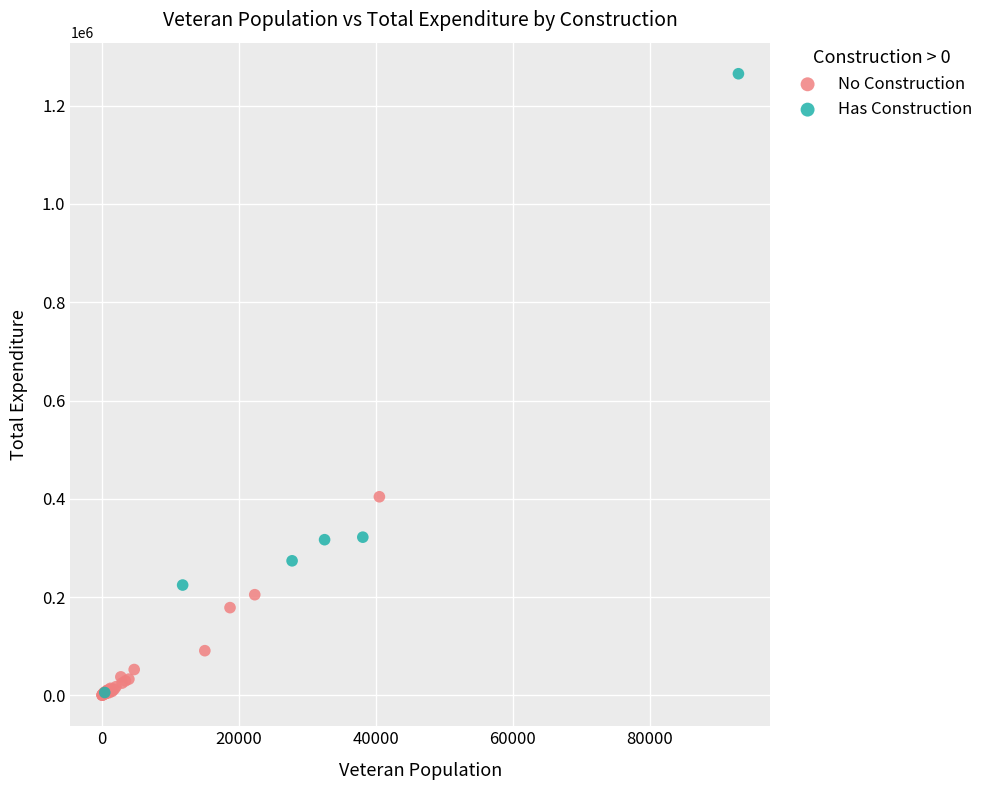

Which series contains the highest Y value?

Has Construction